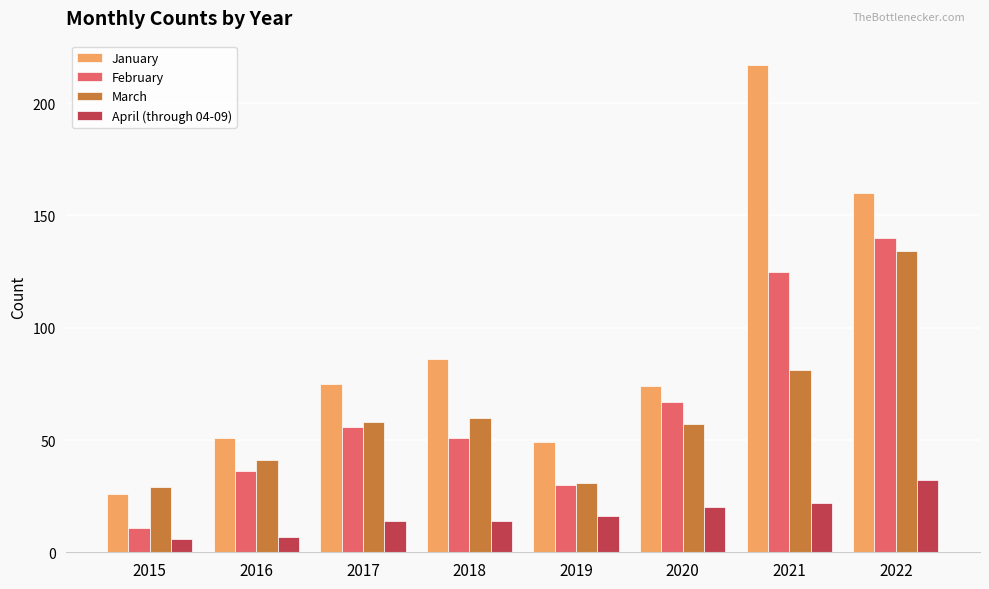

Reading right to left, extract all data points from this chart.

January: 160	217	74	49	86	75	51	26
February: 140	125	67	30	51	56	36	11
March: 134	81	57	31	60	58	41	29
April (through 04-09): 32	22	20	16	14	14	7	6